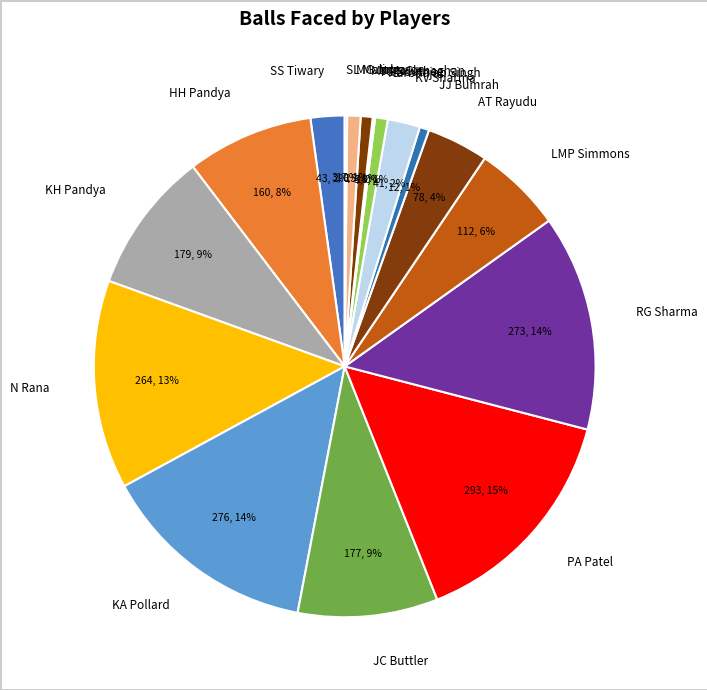

To the nearest percent, what is the difference between the largest and smallest slice percentages?

15%